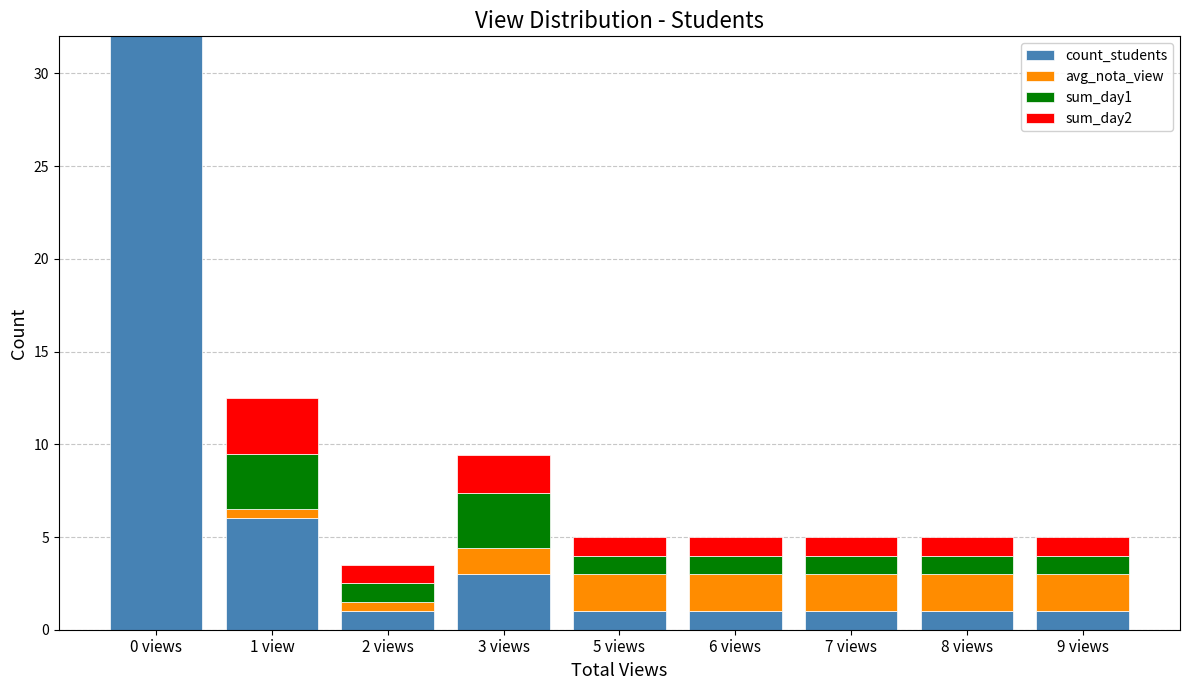

At which category is the sum across all series the highest?

0 views